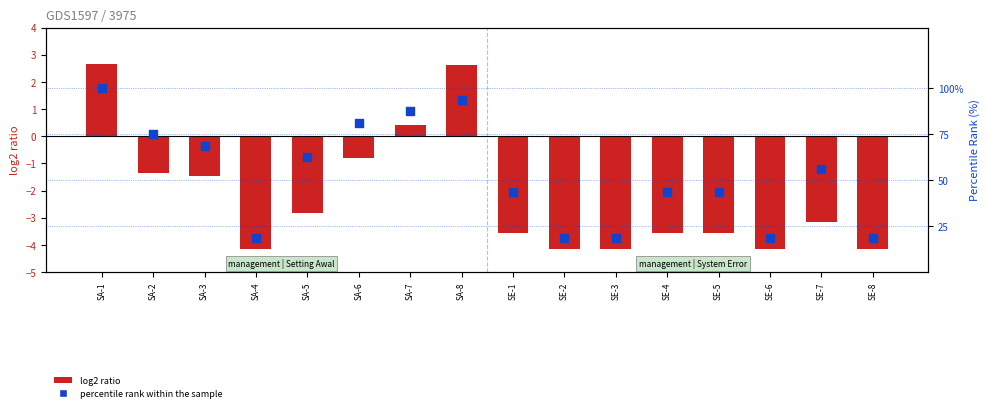

Which series contains the highest Y value?

percentile rank within the sample